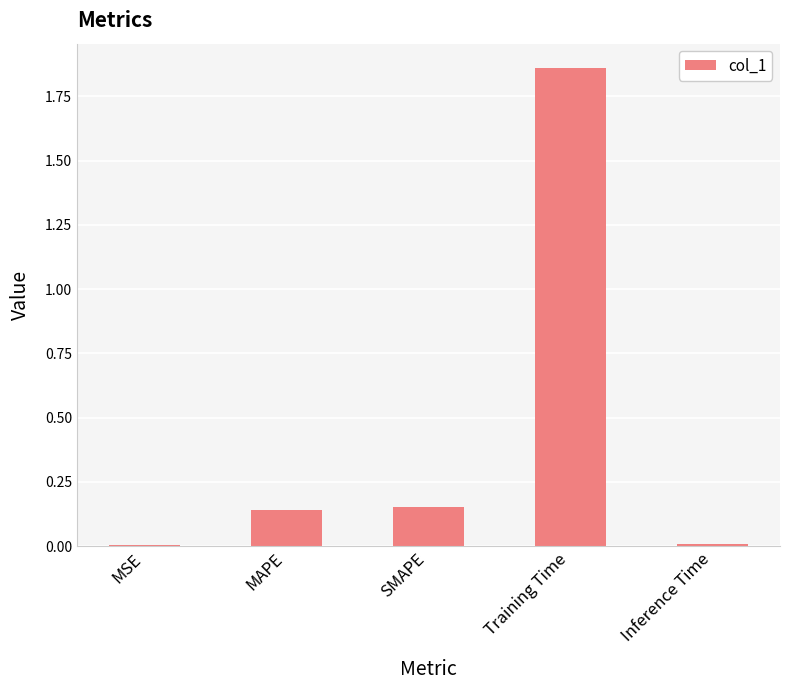

At which category does the chart reach its peak across all series?

Training Time